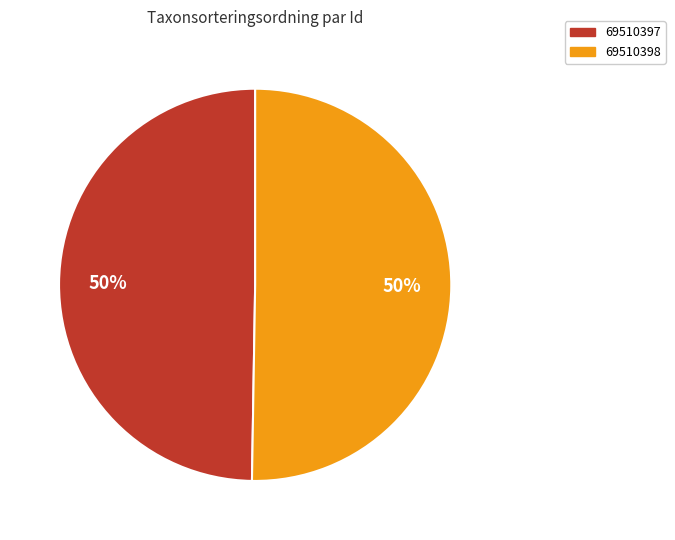

Which slice is the smallest?

69510397